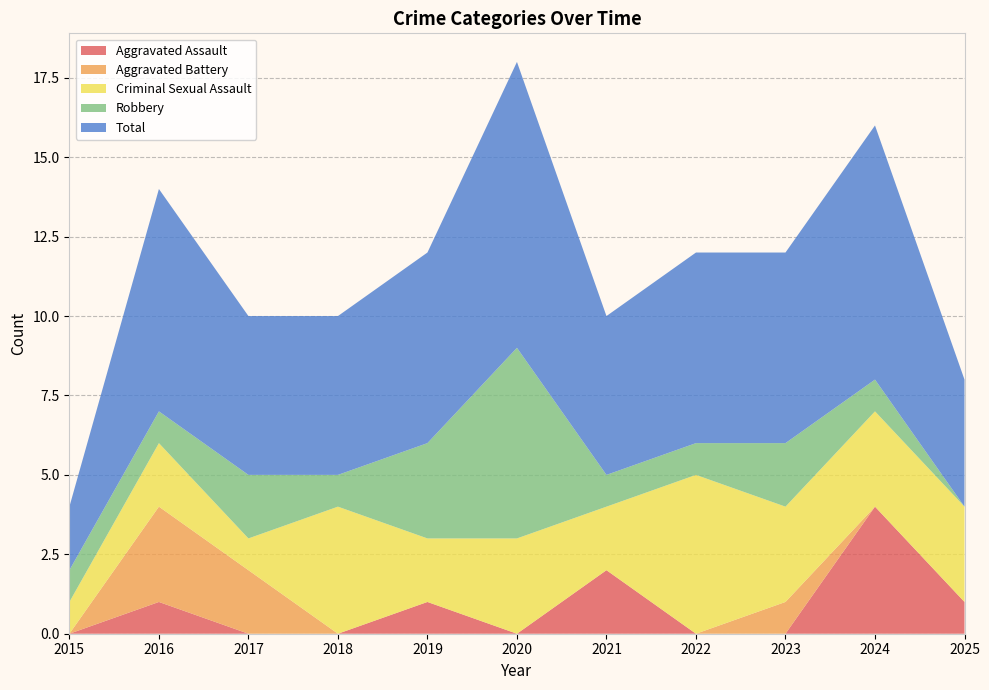

Reading left to right, list all the values displayed in this chart.

Aggravated Assault: 0	1	0	0	1	0	2	0	0	4	1
Aggravated Battery: 0	3	2	0	0	0	0	0	1	0	0
Criminal Sexual Assault: 1	2	1	4	2	3	2	5	3	3	3
Robbery: 1	1	2	1	3	6	1	1	2	1	0
Total: 2	7	5	5	6	9	5	6	6	8	4